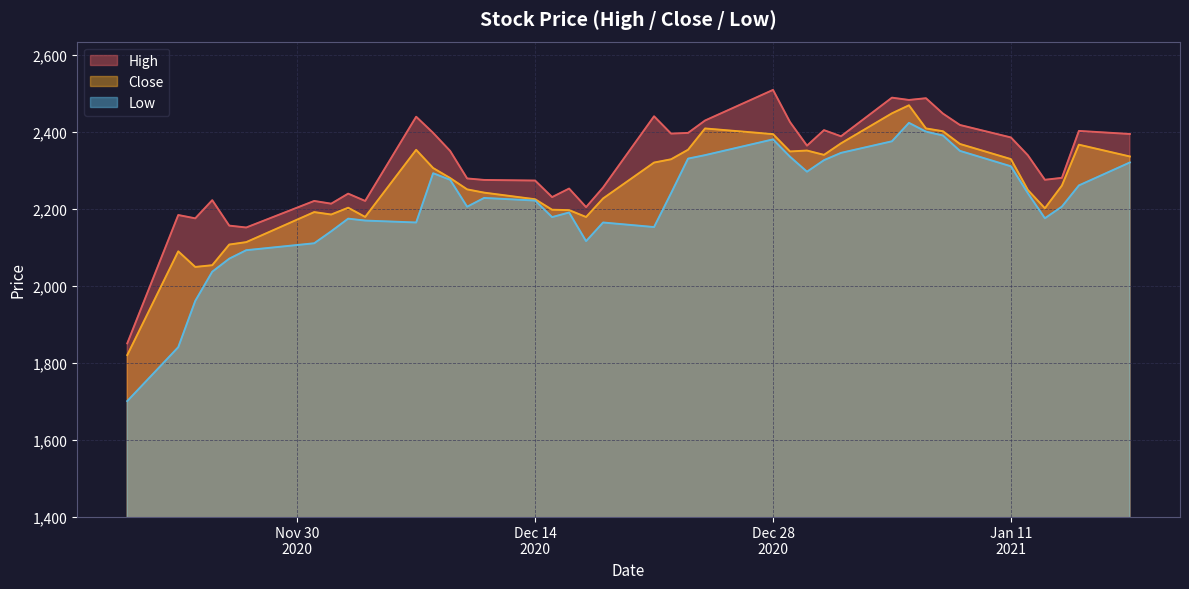

Reading right to left, list all the values displayed in this chart.

High: 2394.0	2401.9	2280.0	2275.0	2338.6	2385.0	2417.4	2447.0	2486.9	2482.4	2488.4	2388.0	2404.0	2363.7	2425.0	2508.6	2429.0	2396.8	2395.0	2440.0	2255.0	2203.9	2252.2	2230.0	2273.0	2274.6	2278.4	2349.9	2396.9	2438.9	2220.0	2239.0	2212.9	2220.0	2151.0	2155.9	2222.0	2174.8	2183.4	1850.0
Close: 2335.6	2366.2	2259.9	2201.0	2248.4	2328.7	2368.1	2401.1	2408.4	2468.6	2447.7	2369.7	2339.8	2351.0	2348.6	2393.6	2408.4	2353.1	2328.2	2319.8	2226.5	2178.3	2196.2	2197.1	2224.4	2241.6	2250.1	2279.5	2305.5	2352.8	2178.4	2202.4	2184.8	2191.1	2113.0	2106.7	2053.0	2048.5	2089.1	1819.6
Low: 2320.0	2260.4	2205.2	2175.0	2240.0	2310.1	2350.1	2390.1	2400.1	2422.9	2375.0	2344.9	2326.0	2296.0	2335.0	2380.0	2339.0	2330.0	2240.0	2152.1	2164.0	2115.5	2190.0	2178.0	2221.0	2227.9	2205.0	2275.0	2292.0	2164.0	2169.0	2174.0	2141.1	2110.0	2092.0	2070.0	2036.1	1960.2	1840.0	1700.0